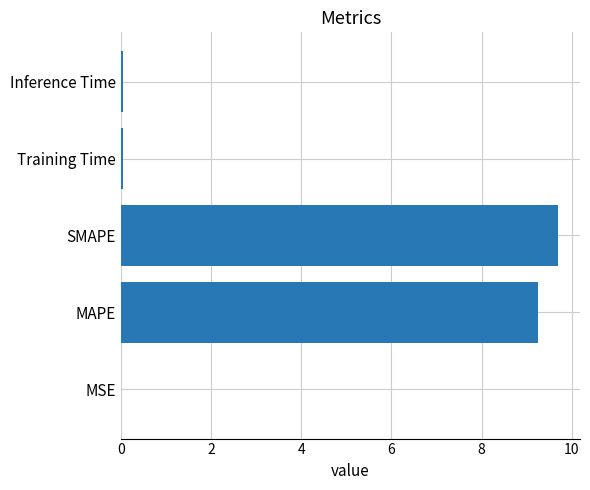

The chart shows a value of 15.6 at SMAPE. True or false?

False